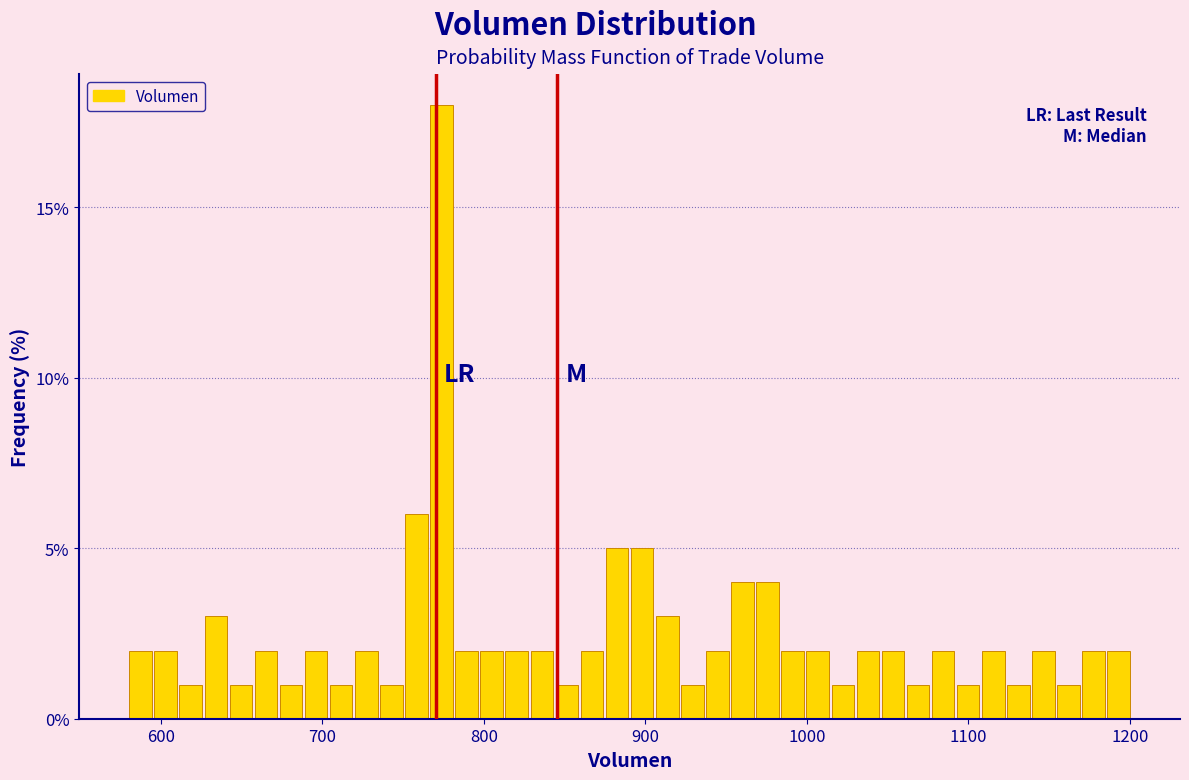

Around what value on the x-axis is the tallest bar? Give the approximate position of its centre, as read against the axis.

770